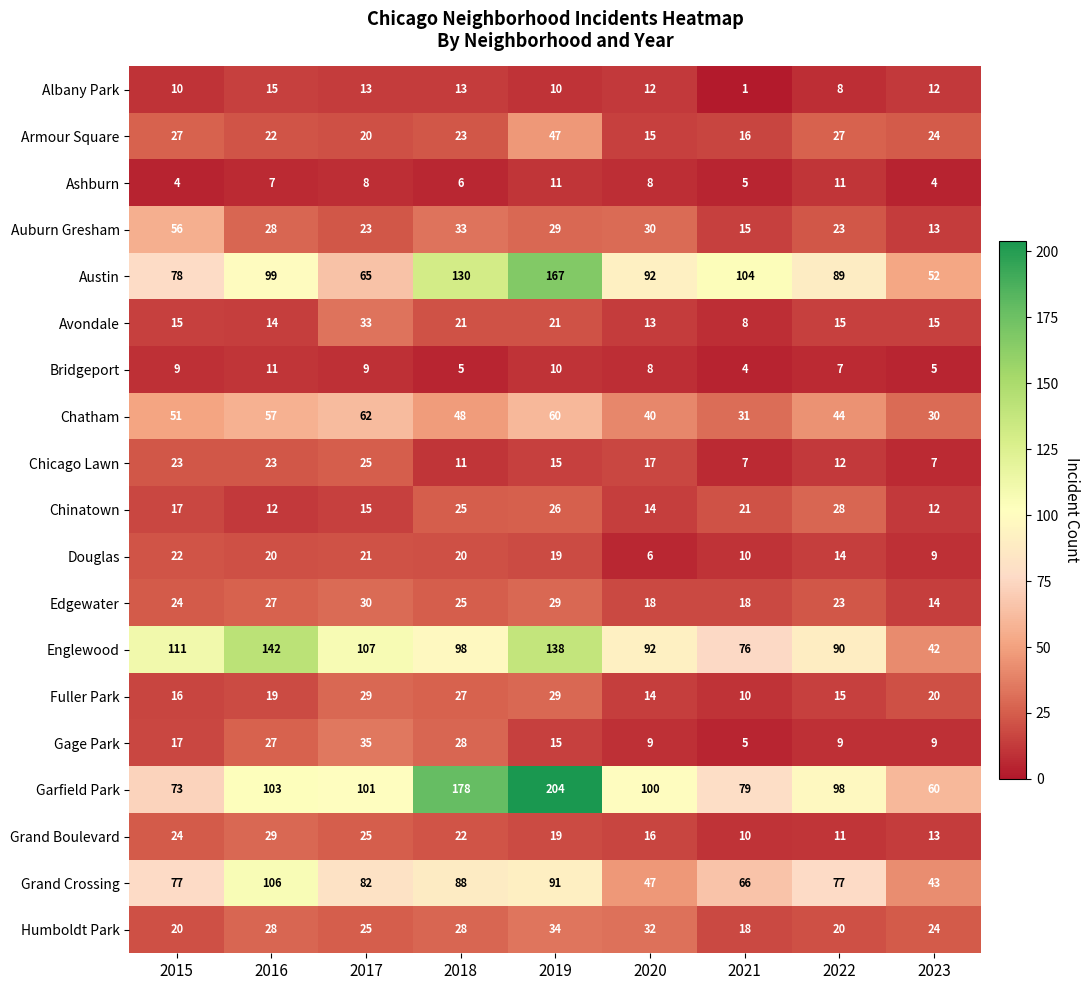

How many series are shown in this chart?

19